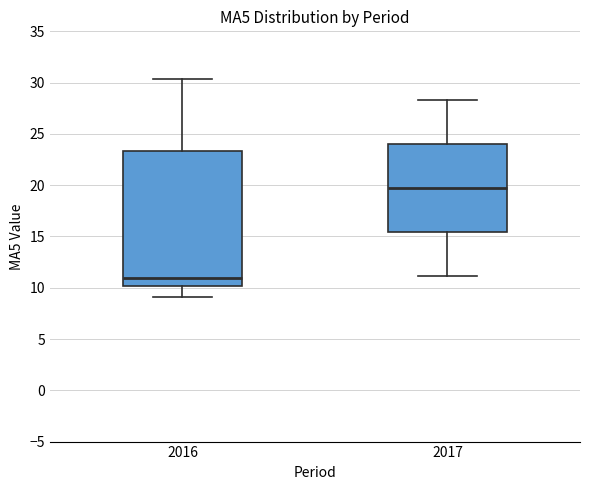

Where is the lower edge of the box at x = 2017 on the y-axis? The values are not printed on the chart, so give them approximately, as read against the axis.

15.5